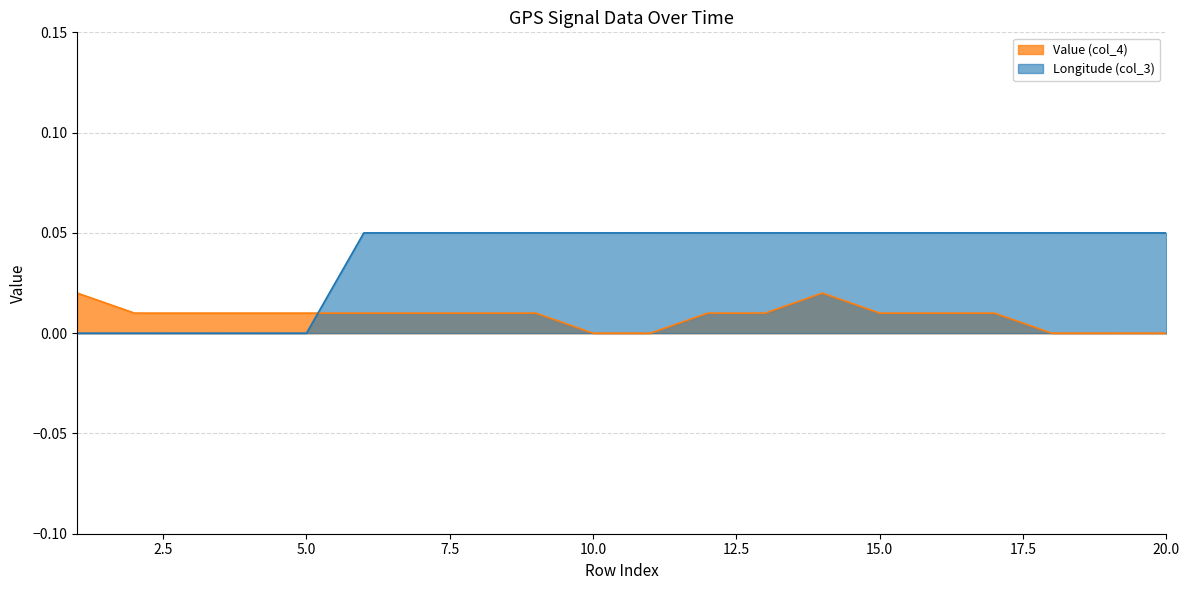

At how many categories does at least one series exceed 0?

20